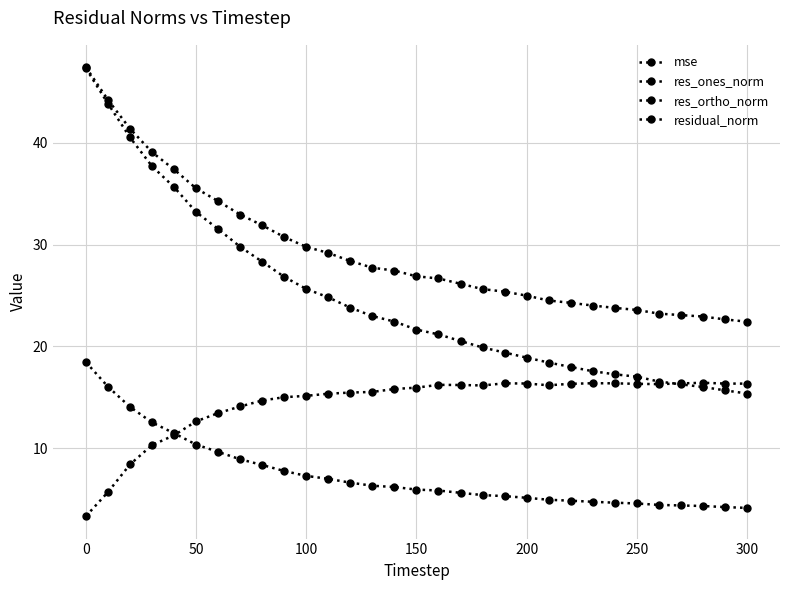

True or false: res_ones_norm and mse cross at least once.

False